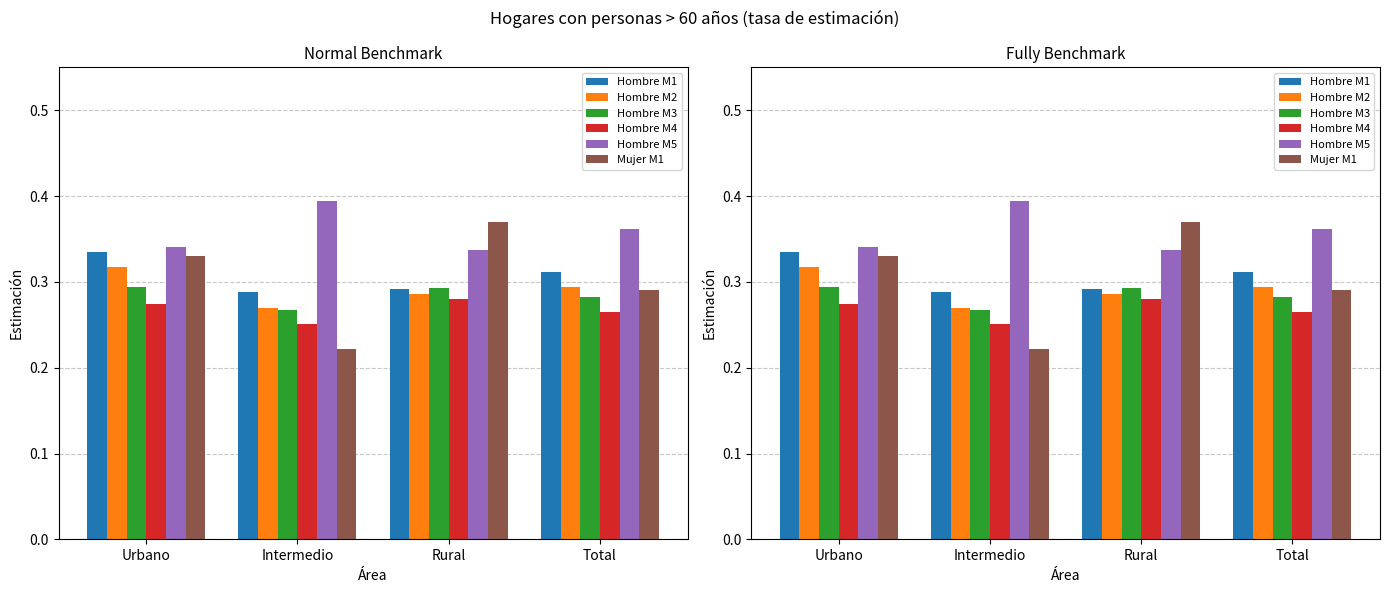

Are the bars grouped side by side (vs. stacked)?

Yes